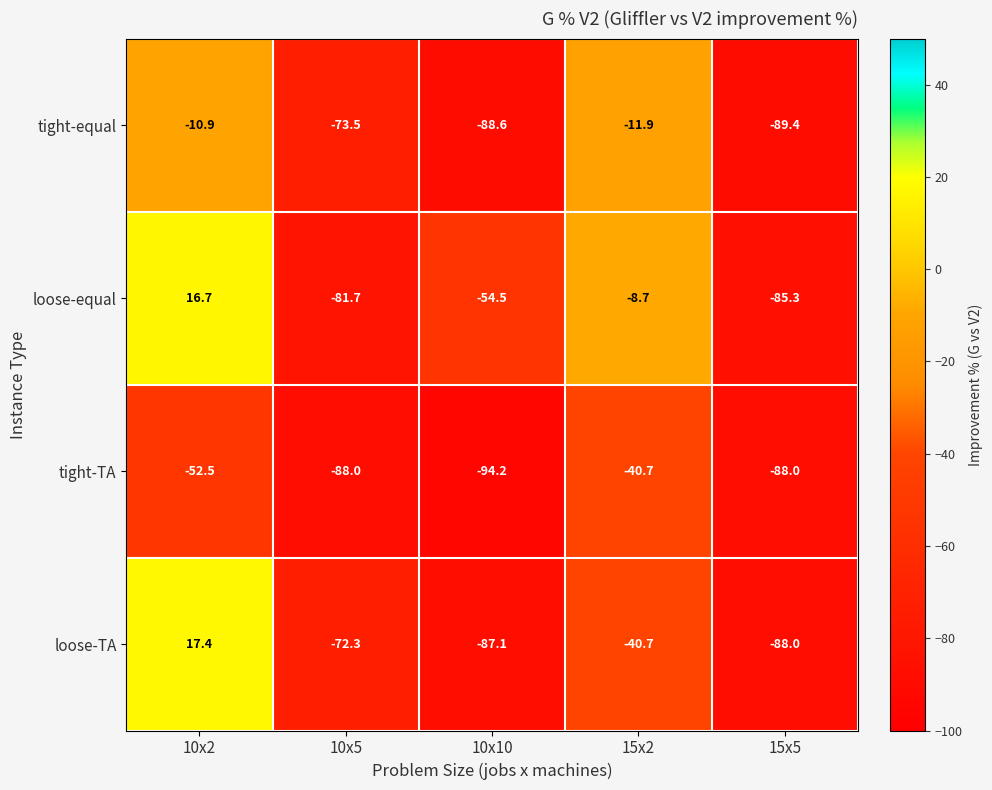

What is the sum of the tight-TA values at 15x2 and 10x10?

-134.9